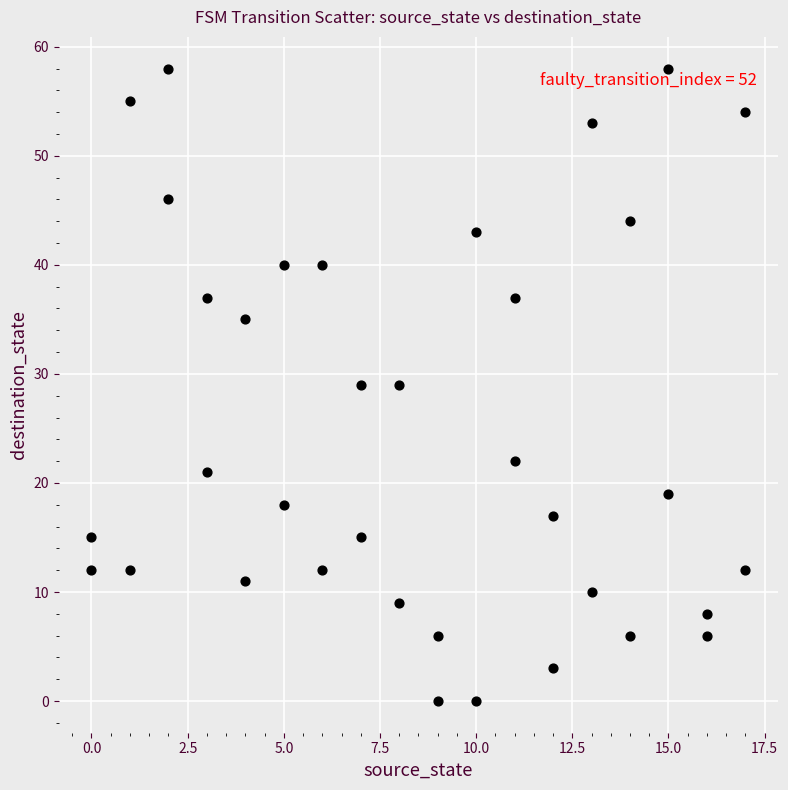

What is the range of X values (max minus min)?

17